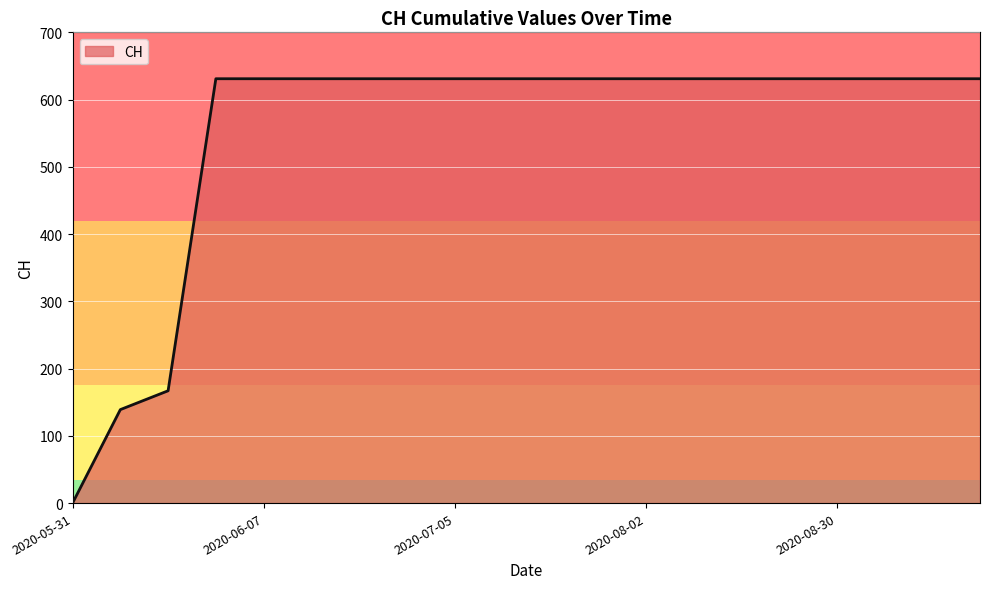

What is the greatest value displayed?

631